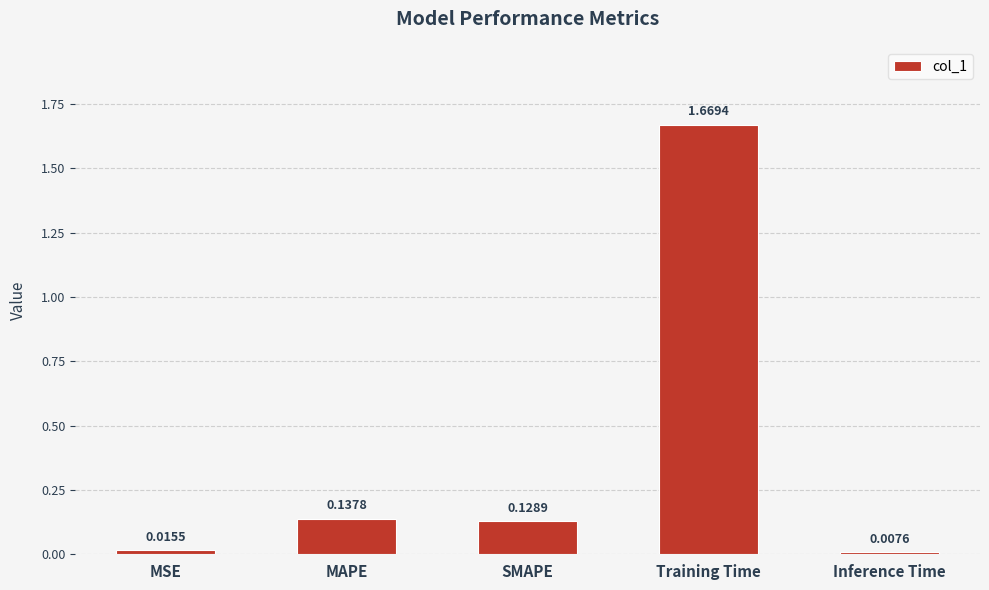

Count the number of data series in this chart.

1